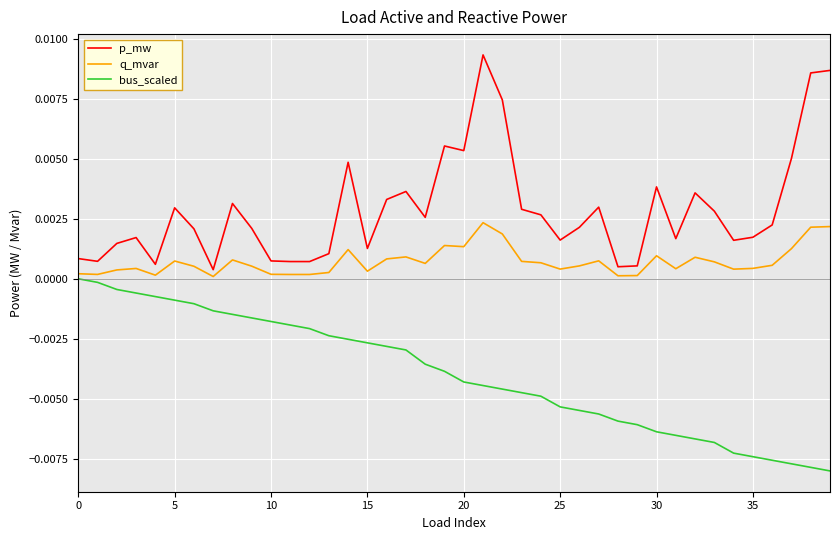

Which series has the largest range (max minus min)?

p_mw